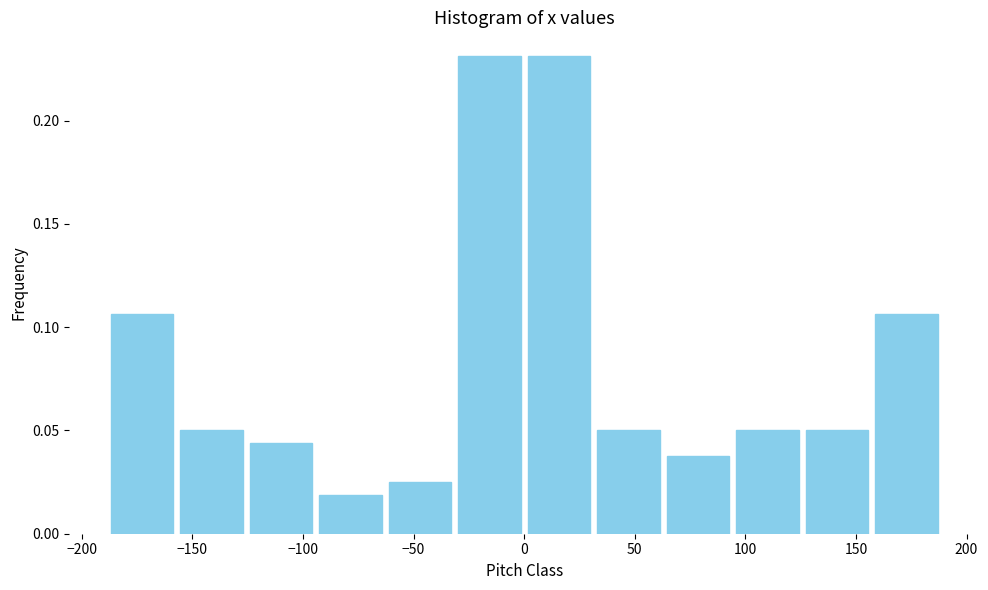

Reading left to right, transcribe this chart: for each bar, give the range it covers on the x-axis and its height. Neither the bar edges nor the heights are printed on the chart, so give them approximately, as read against the axes.

-190 to -155: 0.105
-155 to -125: 0.050
-125 to -95: 0.045
-95 to -65: 0.020
-65 to -30: 0.025
-30 to 0: 0.230
0 to 30: 0.230
30 to 65: 0.050
65 to 95: 0.040
95 to 125: 0.050
125 to 155: 0.050
155 to 190: 0.105